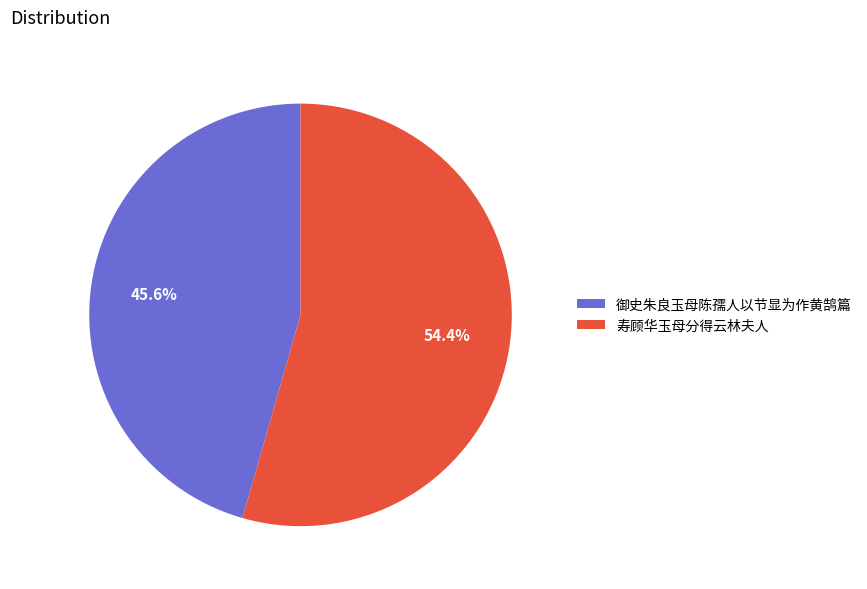

Approximately how many times larger is the value at 寿顾华玉母分得云林夫人 compared to 御史朱良玉母陈孺人以节显为作黄鹄篇?

1.2